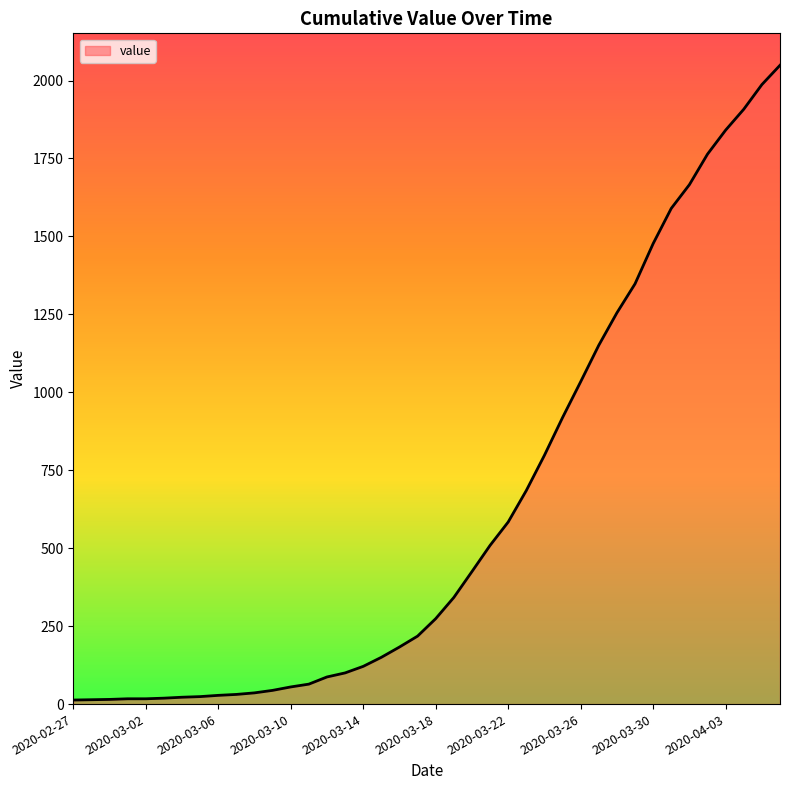

What is the difference between the maximum and minimum values?

2036